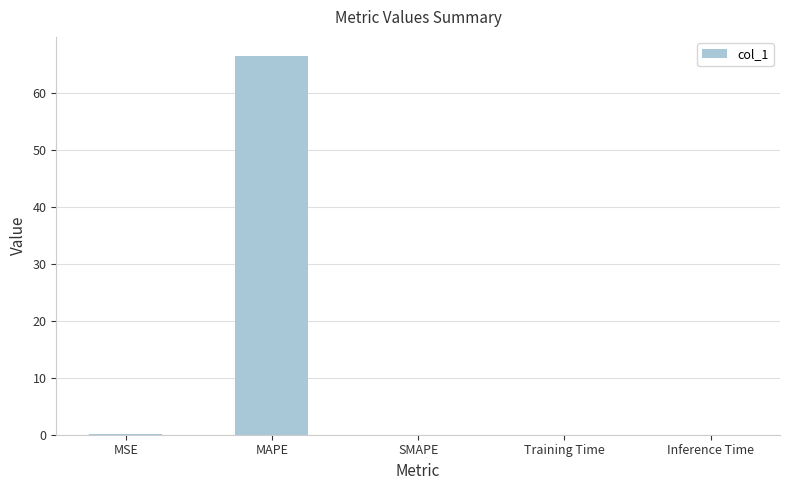

What is the average value?

13.3